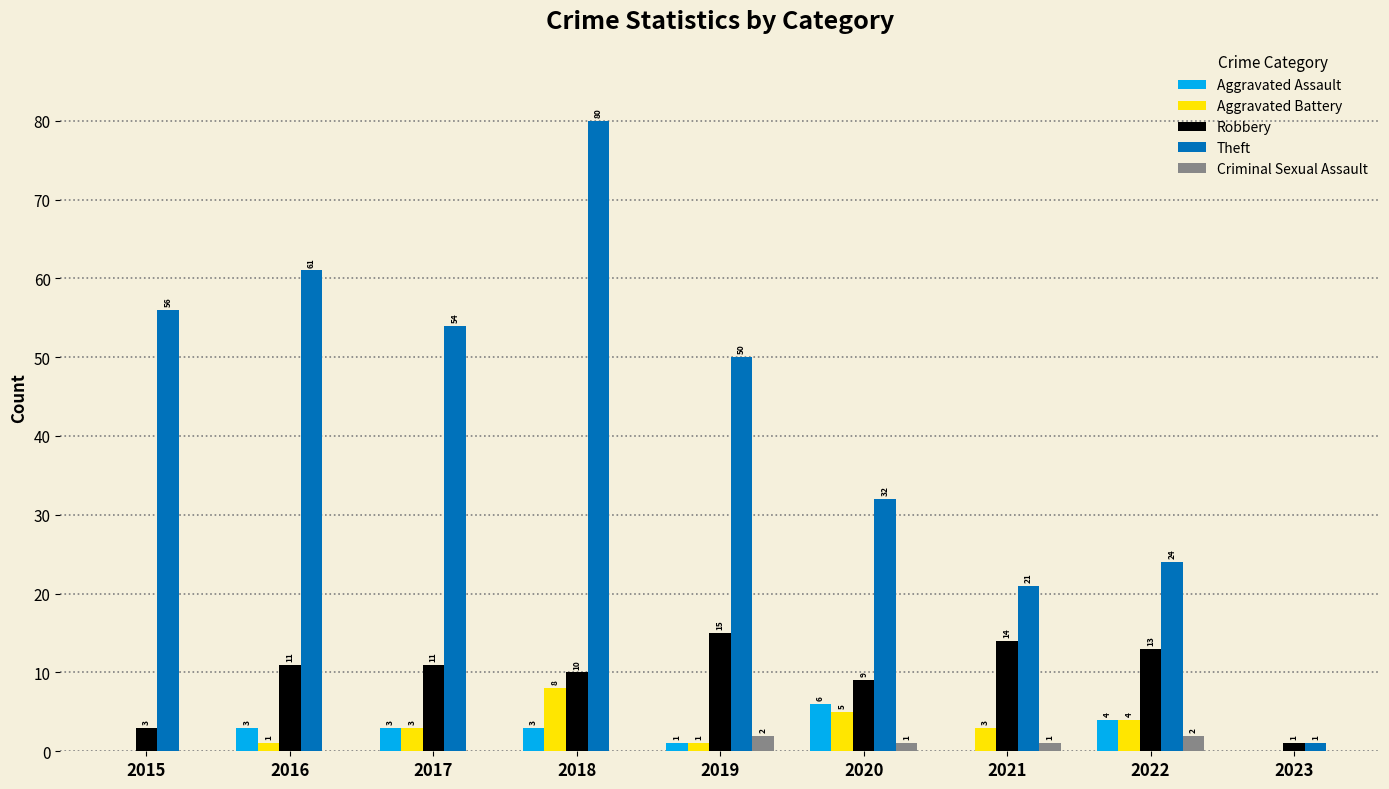

What is the sum of the Aggravated Assault values at 2021 and 2020?

6